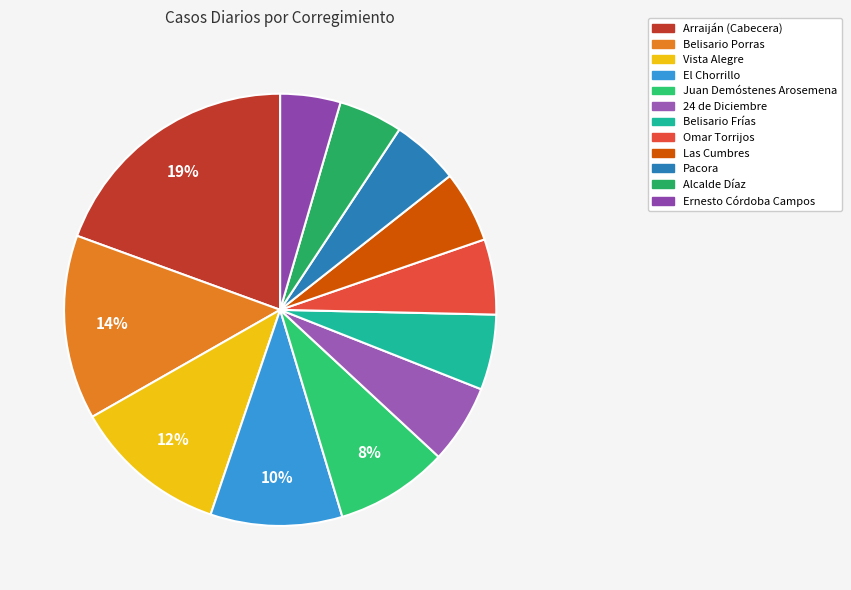

Is there any slice that represents more than half of the pie?

No